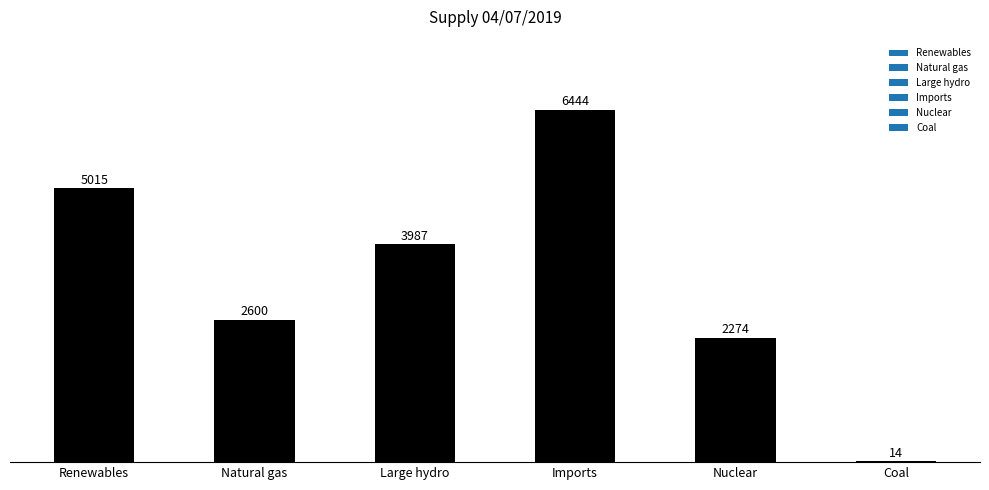

At which label is the value closest to 3228?

Natural gas